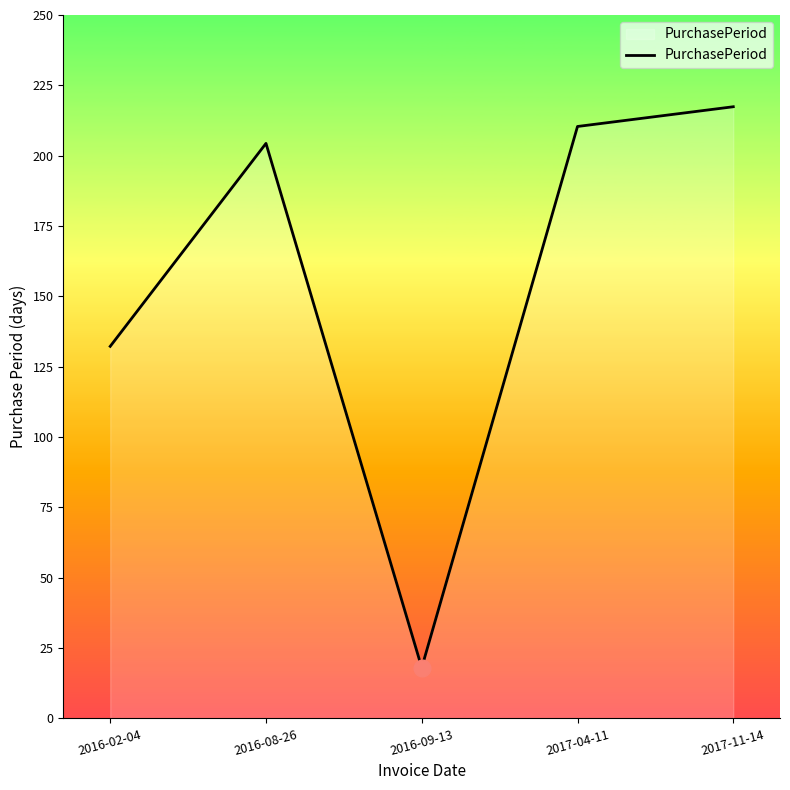

Rank the categories by value from lowest to highest.

2016-09-13, 2016-02-04, 2016-08-26, 2017-04-11, 2017-11-14